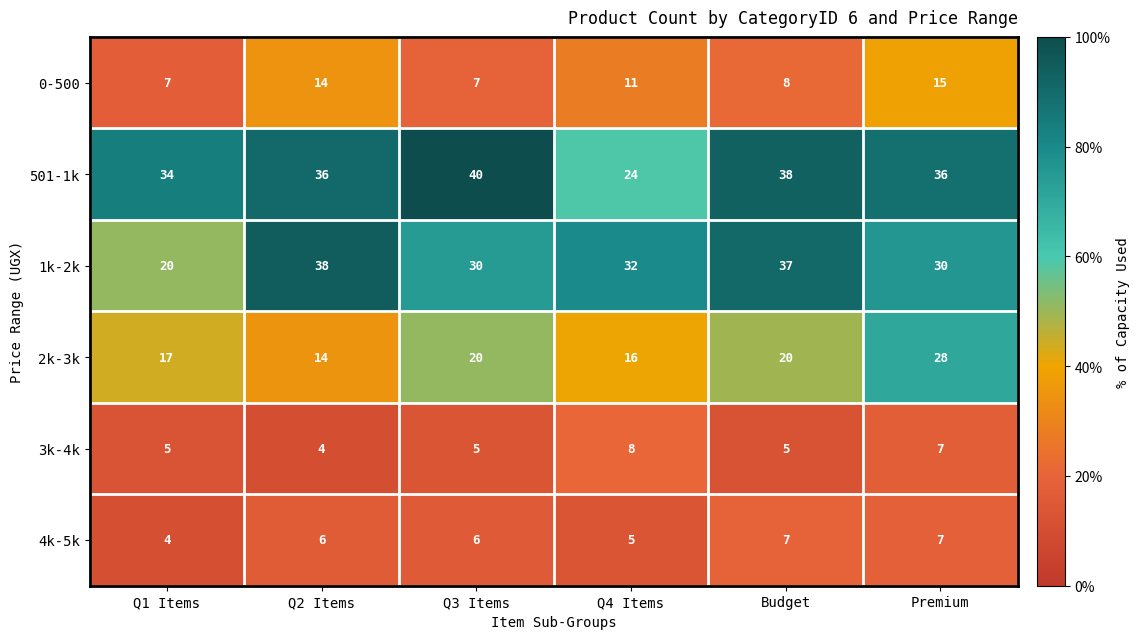

Where is 501-1k nearest to the value 32?

Q1 Items